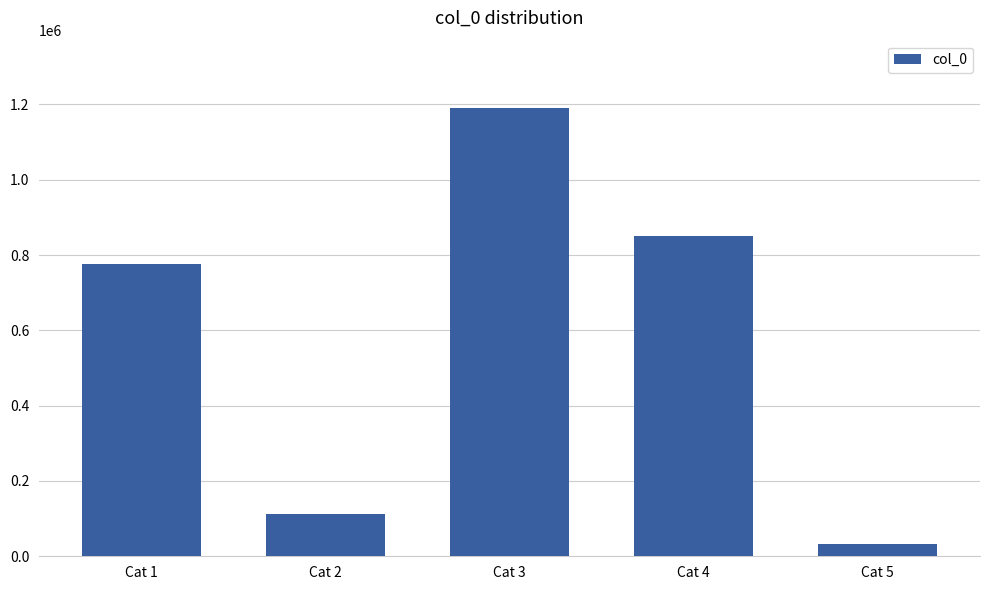

Is it true that the value at Cat 3 is 2007255?

False